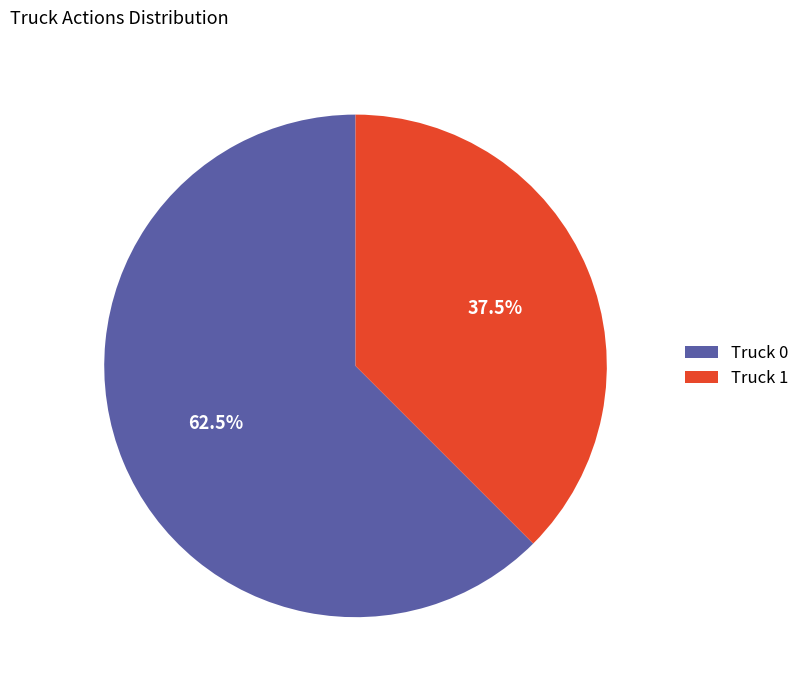

Rank the categories by value from lowest to highest.

Truck 1, Truck 0